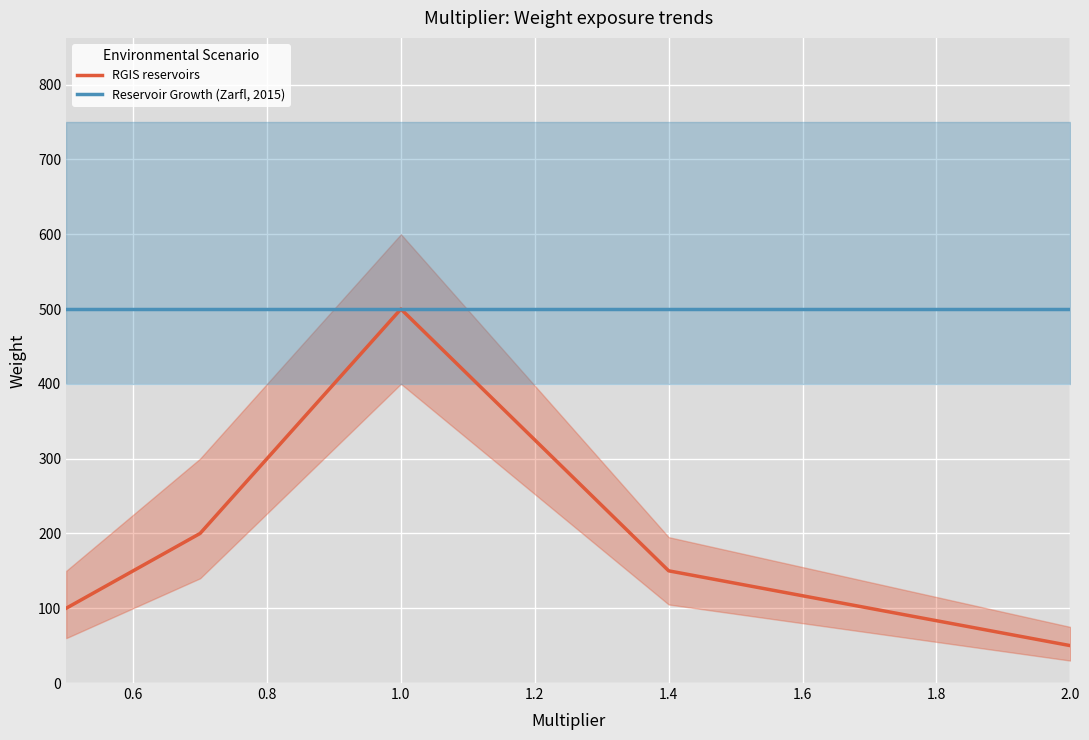

The value of RGIS reservoirs at 1.0 is 165. True or false?

False